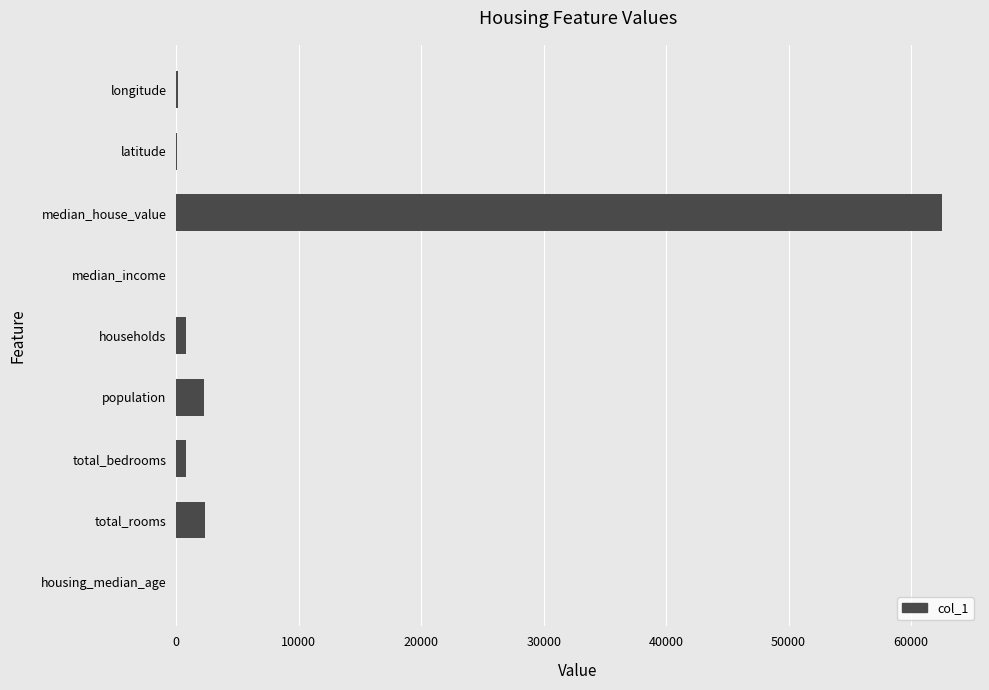

Which has a higher value, housing_median_age or population?

population